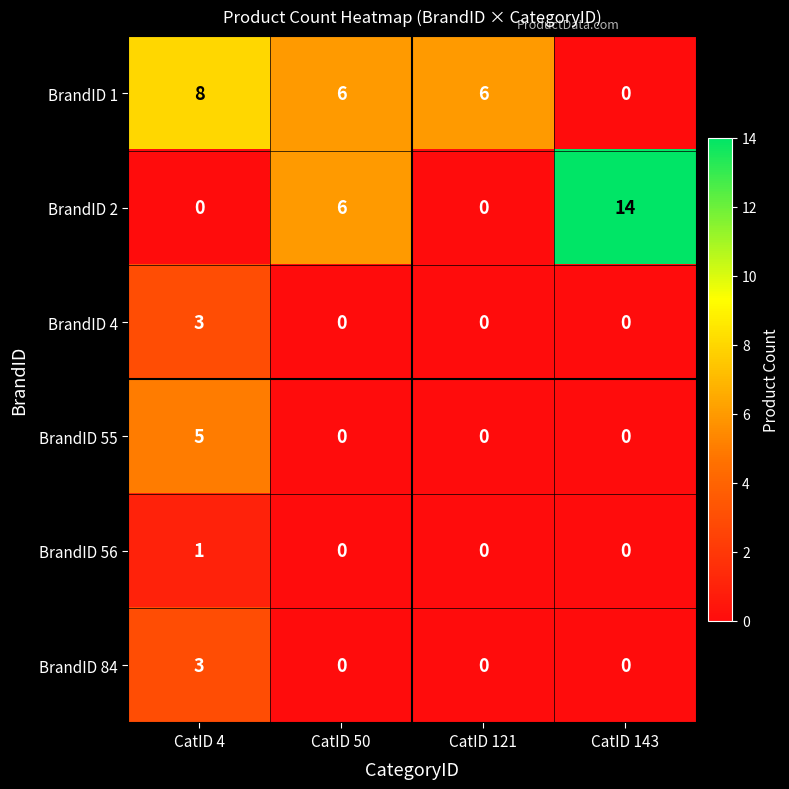

Reading right to left, transcribe all the data shown in this chart.

BrandID 1: 0	6	6	8
BrandID 2: 14	0	6	0
BrandID 4: 0	0	0	3
BrandID 55: 0	0	0	5
BrandID 56: 0	0	0	1
BrandID 84: 0	0	0	3